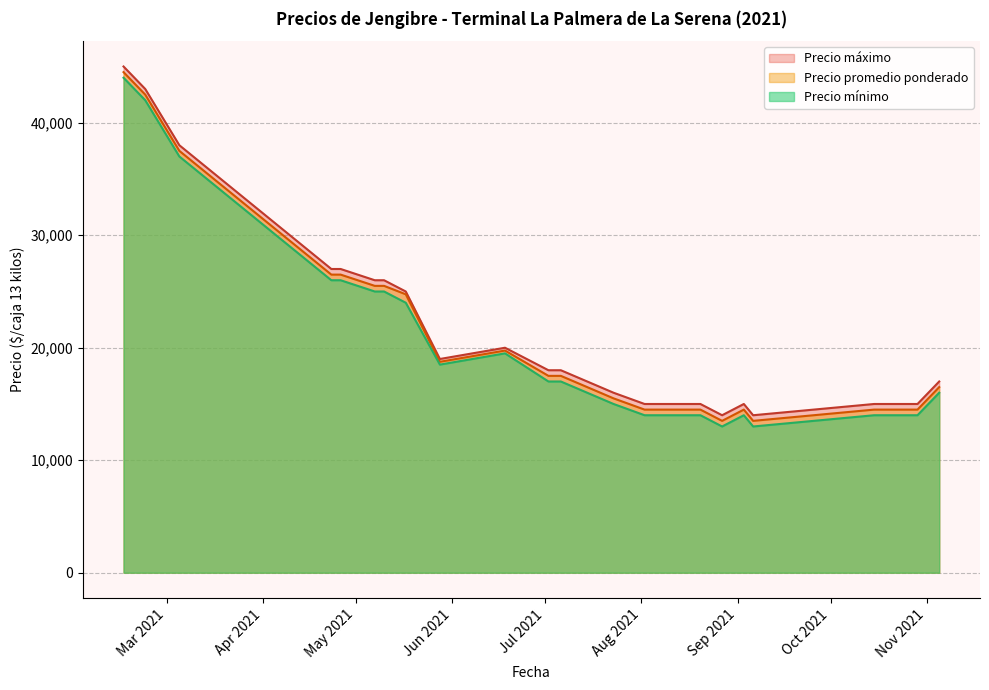

Rank the series by their average value, from lowest to highest.

Precio mínimo, Precio promedio ponderado, Precio máximo